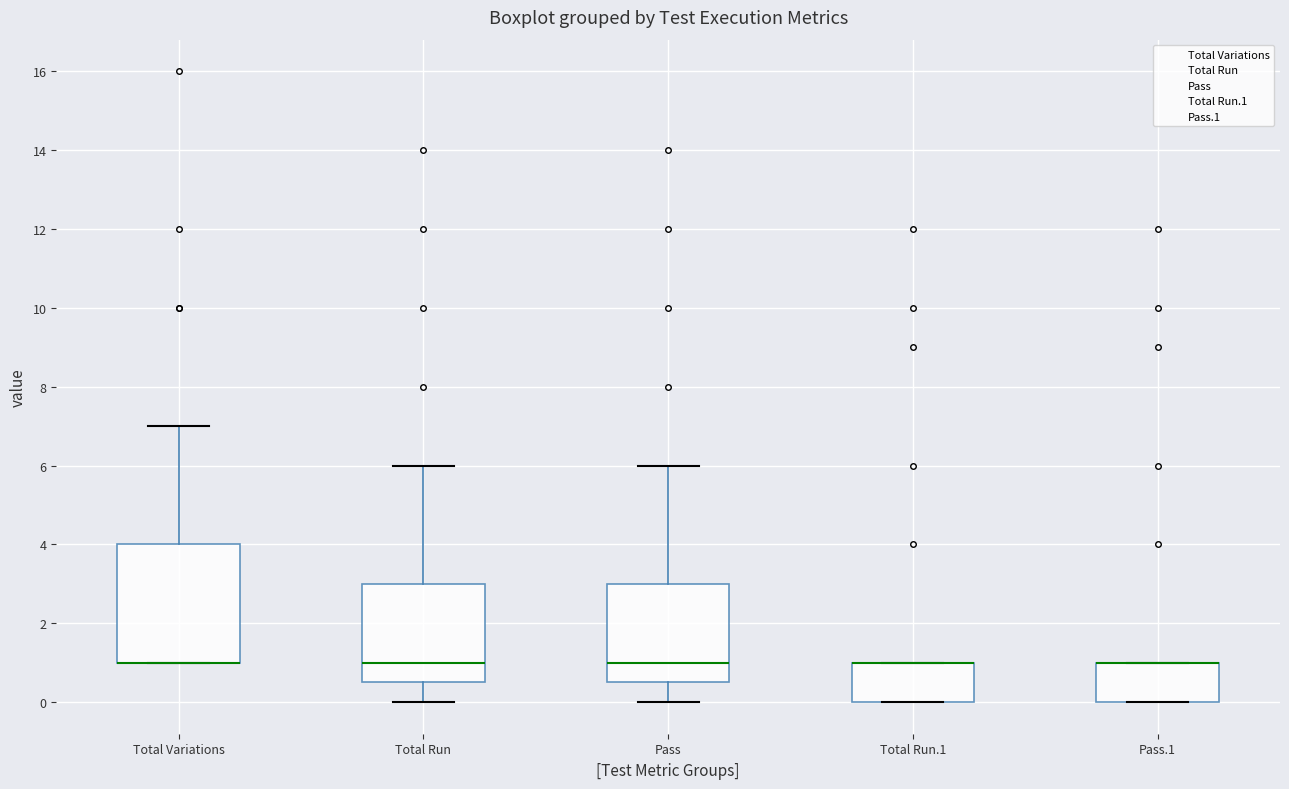

Comparing the boxes themselves (not the whiskers), which one is the tallest?

Total Variations